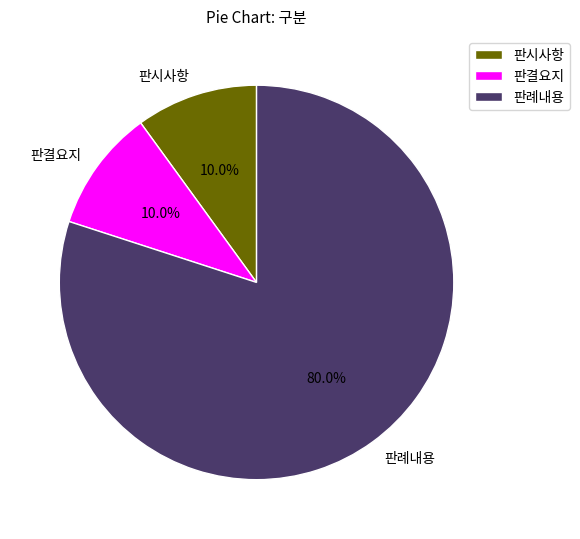

Count the number of slices in the pie.

3